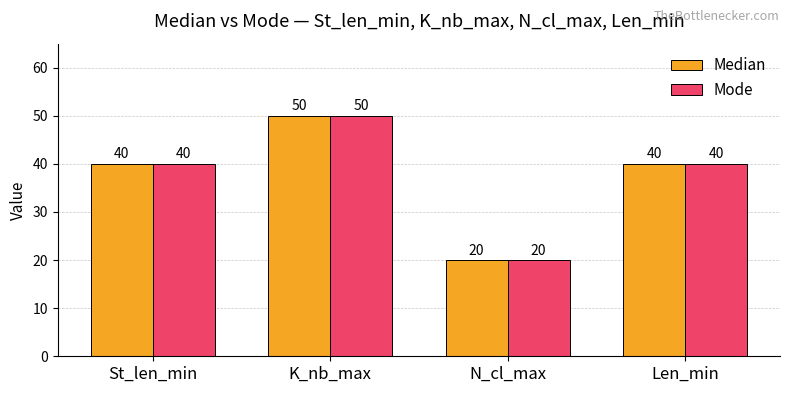

What is the label of the 3rd bar from the left?

N_cl_max